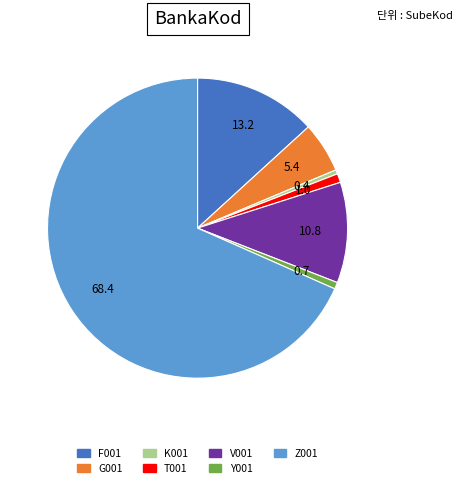

Do T001 and Y001 together represent more than half of the pie?

No